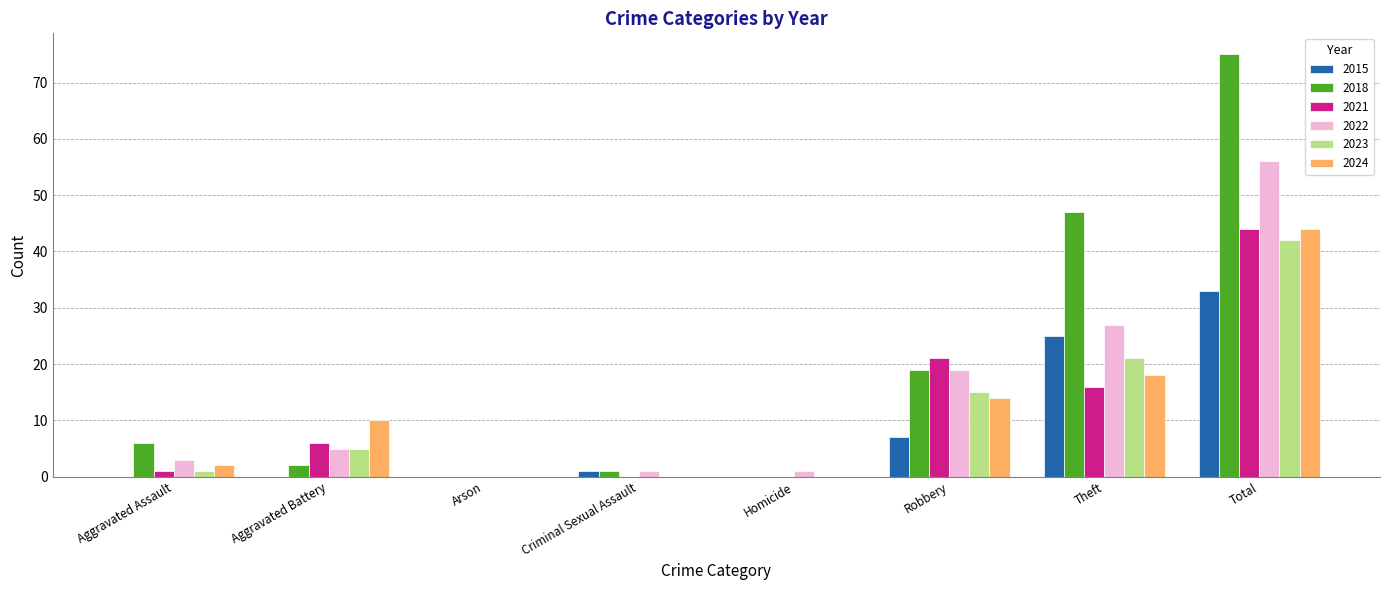

The 2022 series shows 98 at Total. True or false?

False